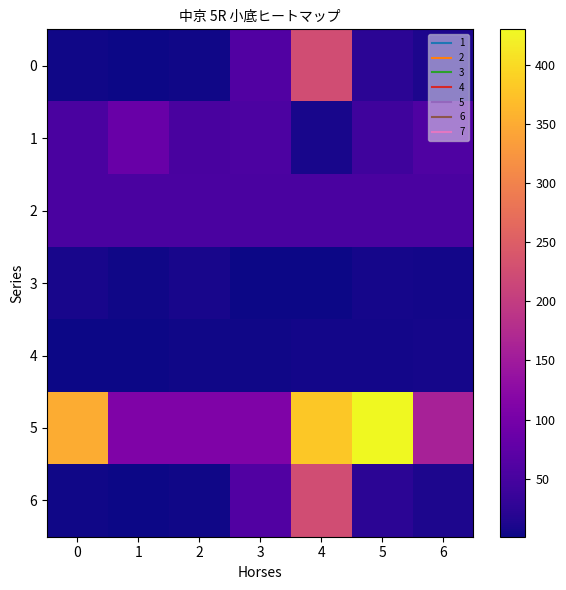

Which series has the widest spread of values?

row_5